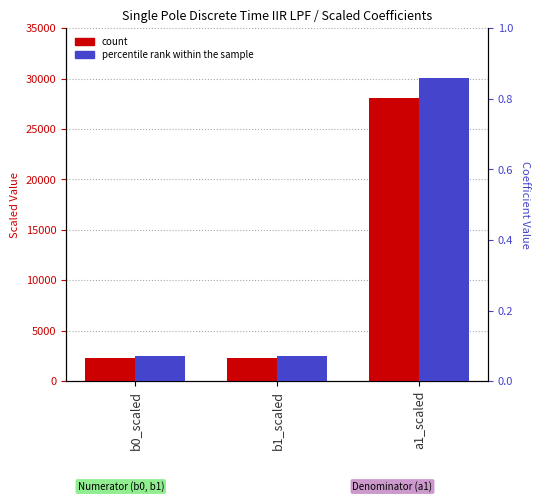

What position from the left is b1_scaled?

2